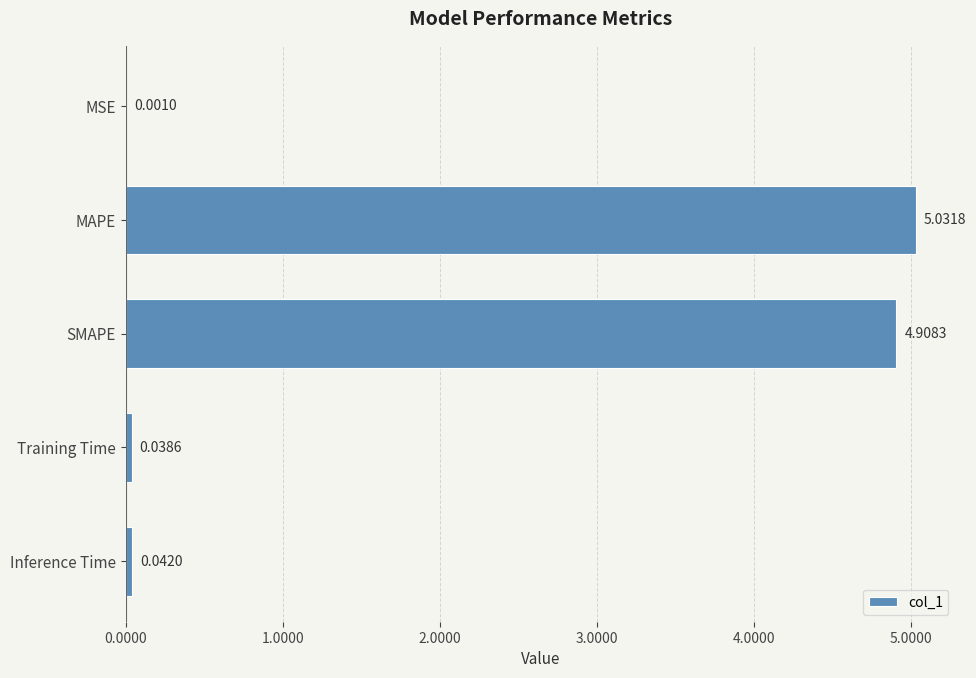

What is the change in value from MSE to SMAPE?

+4.9